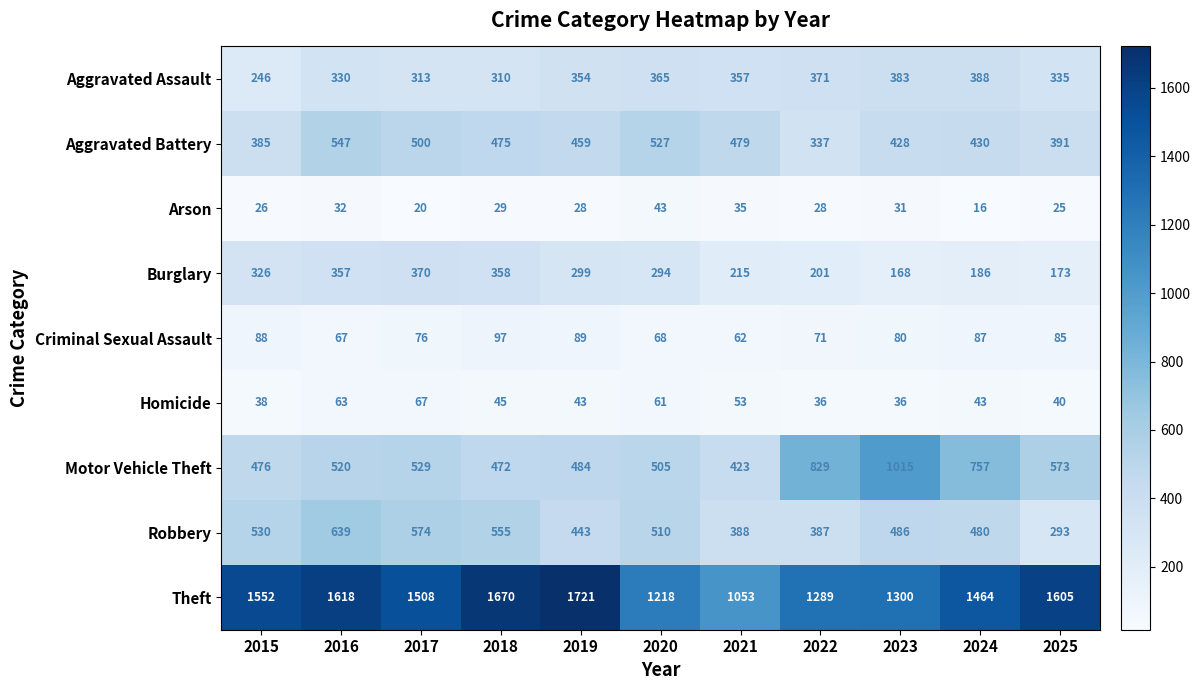

What is the difference between the highest and lowest values at 2020?

1175